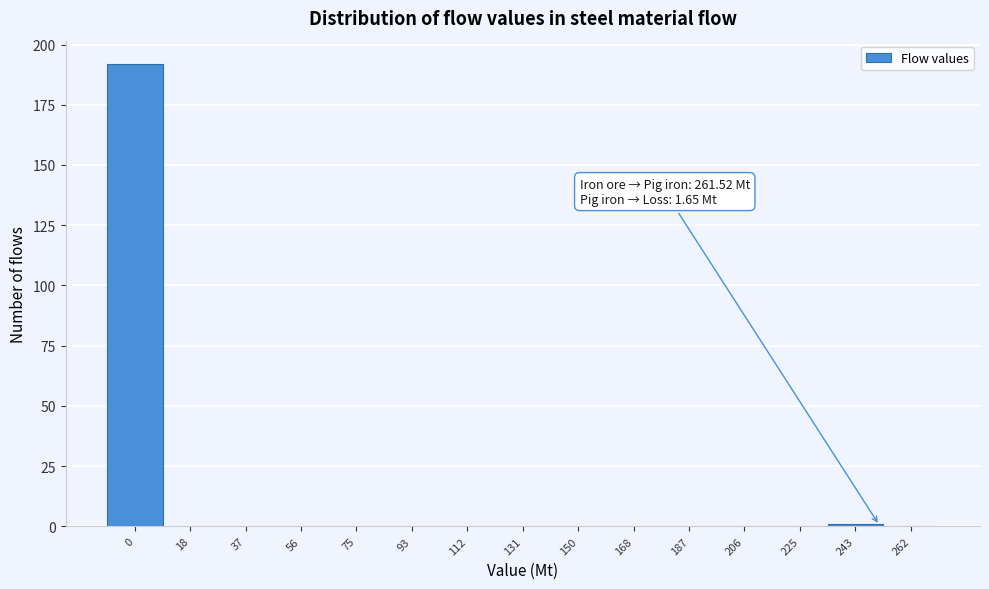

Reading left to right, transcribe all the data shown in this chart.

0=192	18=0	37=0	56=0	75=0	93=0	112=0	131=0	150=0	168=0	187=0	206=0	225=0	243=1	262=0